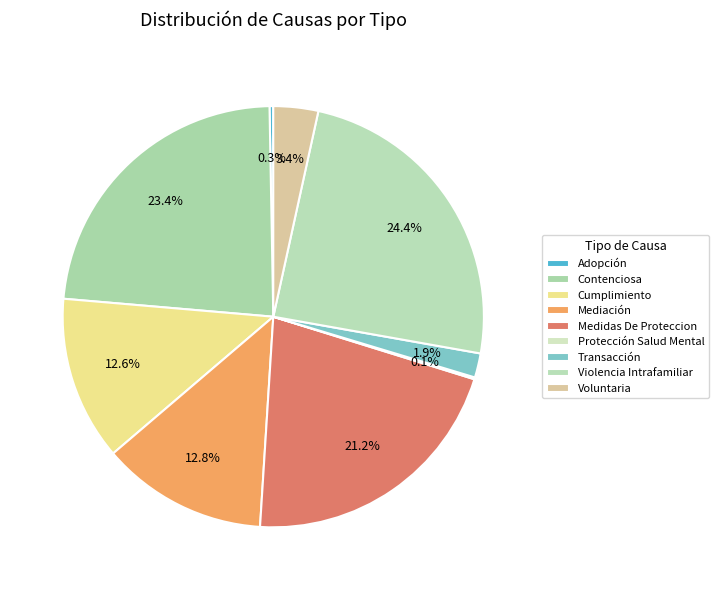

To the nearest percent, what percentage of the pie is Voluntaria?

3%